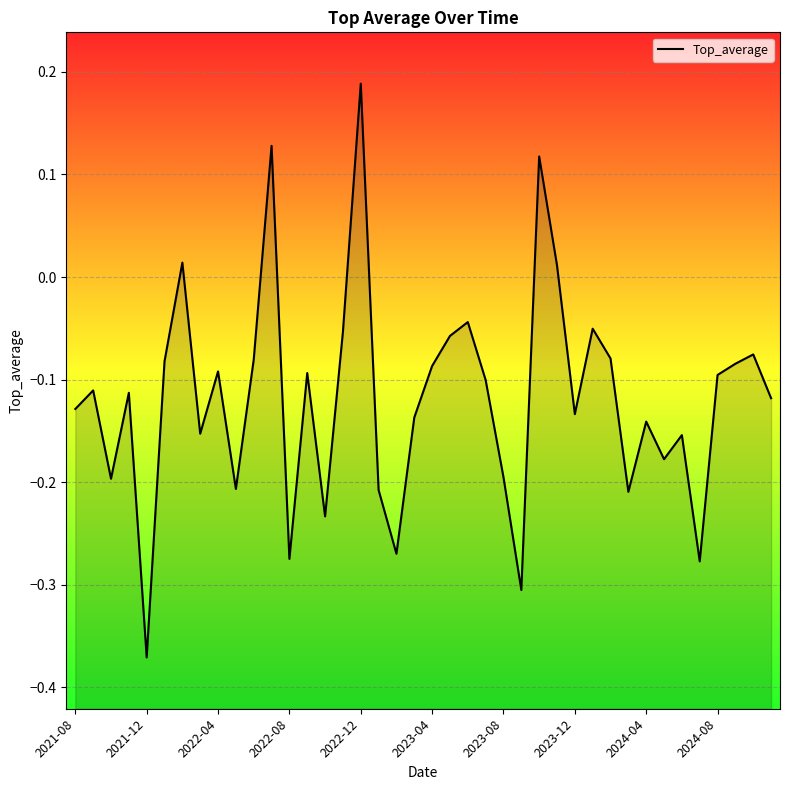

At which label is the value closest to 0?

27